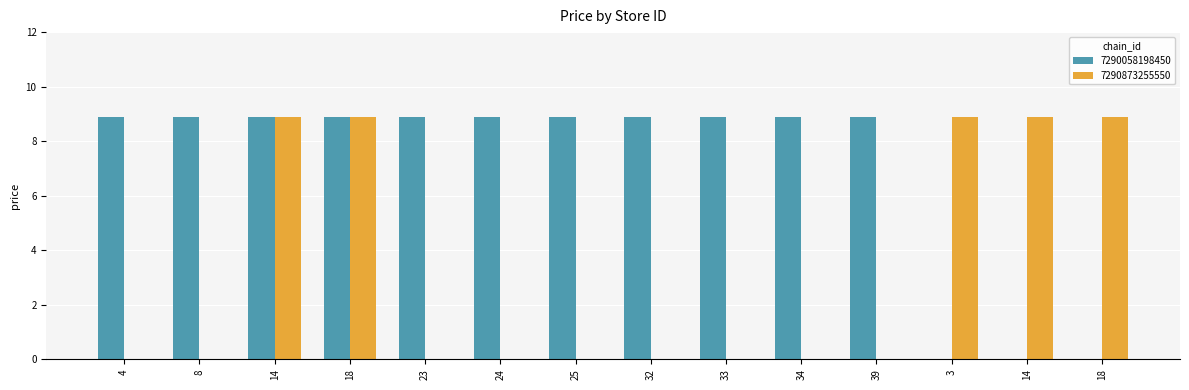

Is the value of 7290873255550 at 33 greater than the value of 7290058198450 at 18?

No